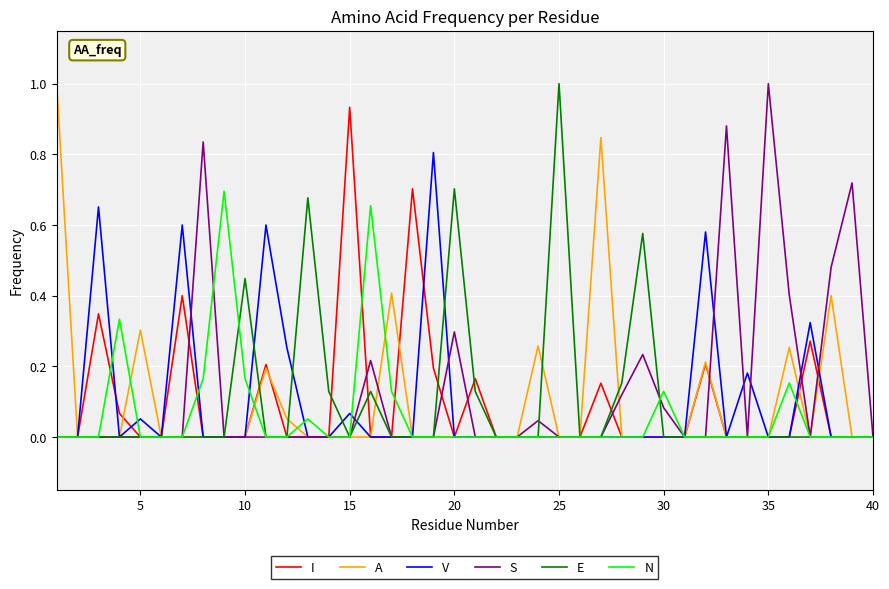

What is the difference between the maximum and minimum values in the A series?

1.0